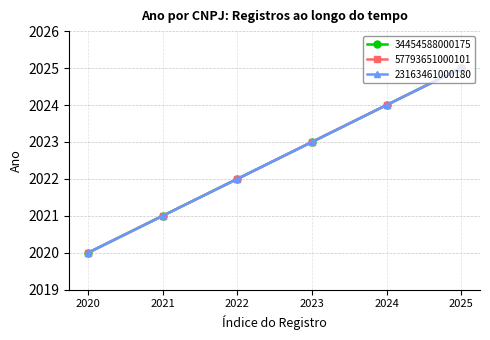

Does the chart have visible grid lines?

Yes